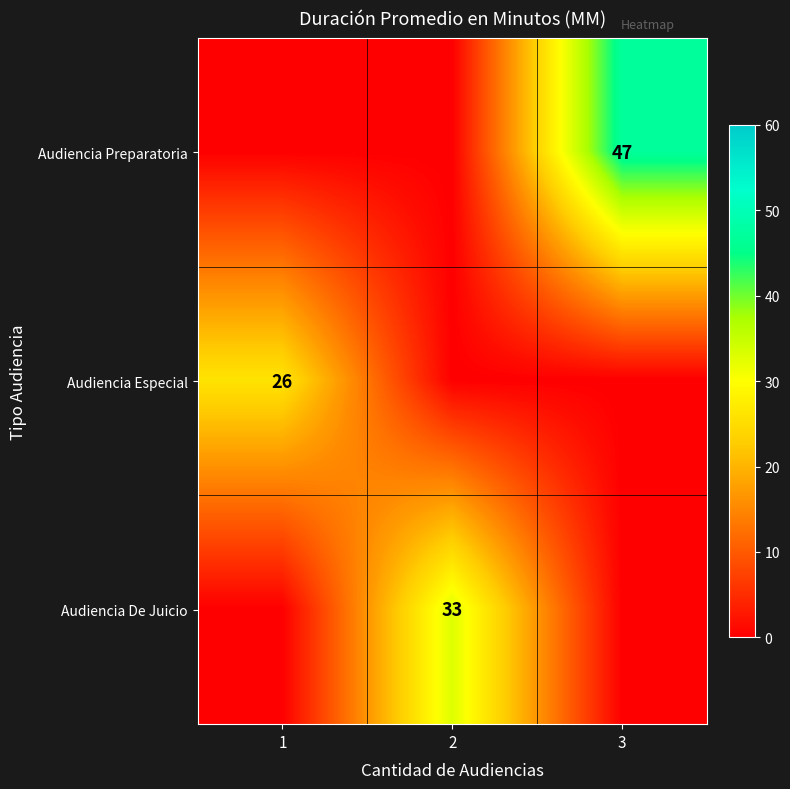

What is the greatest value displayed?

47